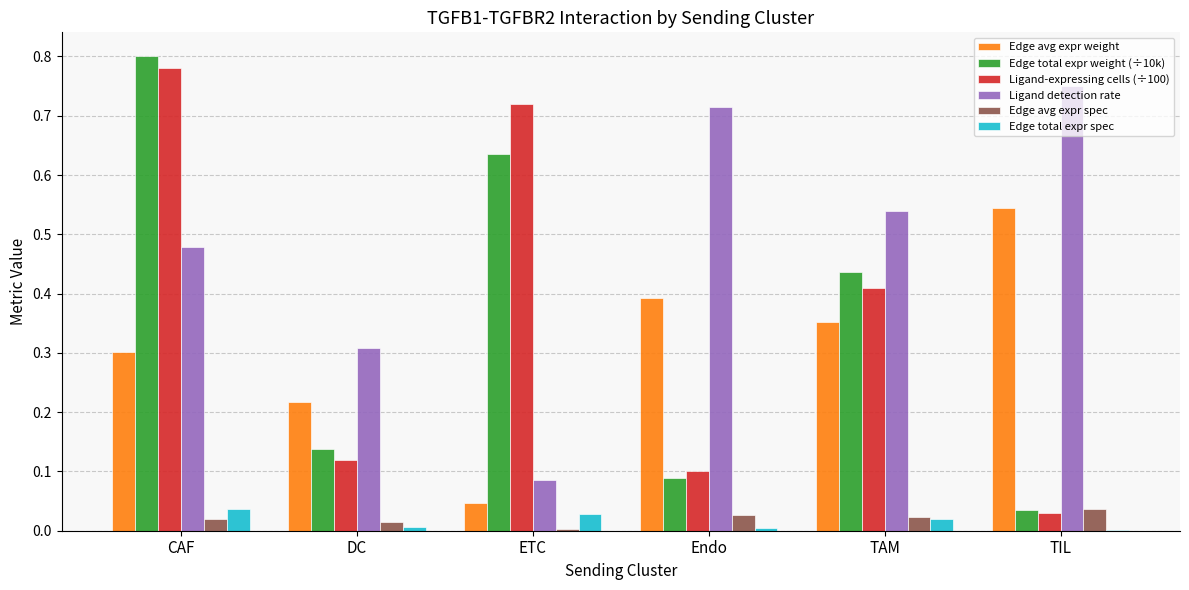

At which category is the sum across all series the highest?

CAF